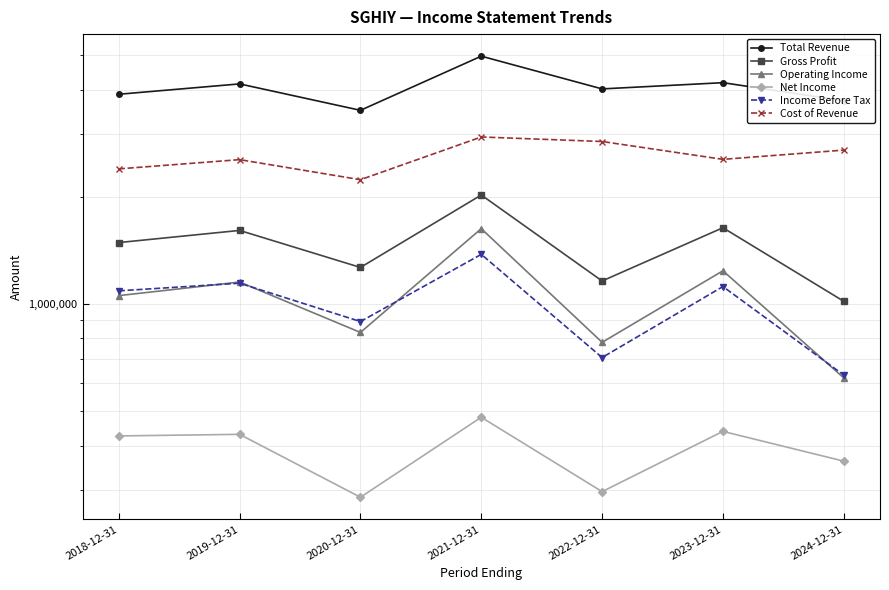

Which series has the largest range (max minus min)?

Total Revenue